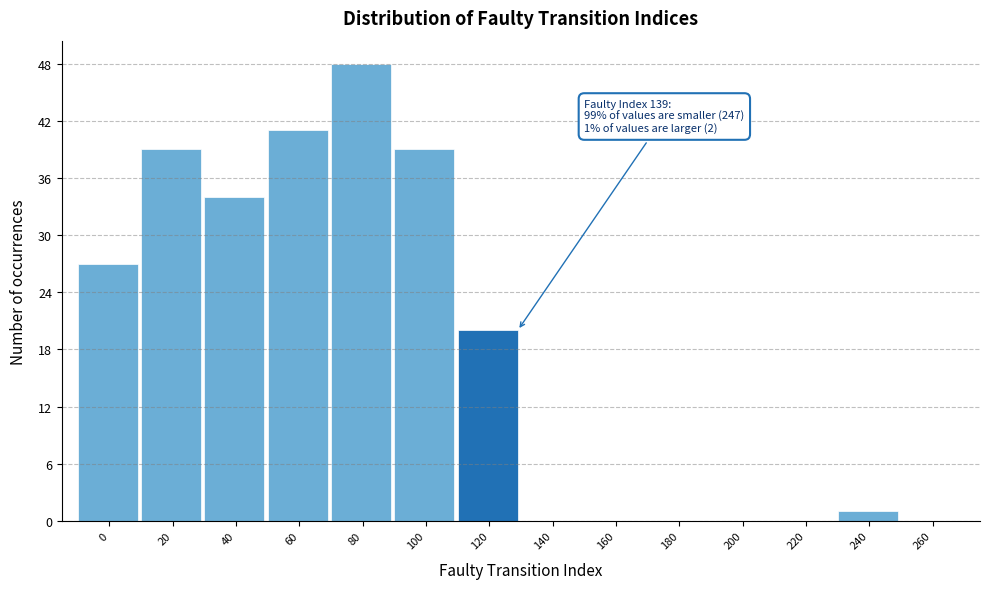

Reading right to left, transcribe all the data shown in this chart.

260=0	240=1	220=0	200=0	180=0	160=0	140=0	120=20	100=39	80=48	60=41	40=34	20=39	0=27